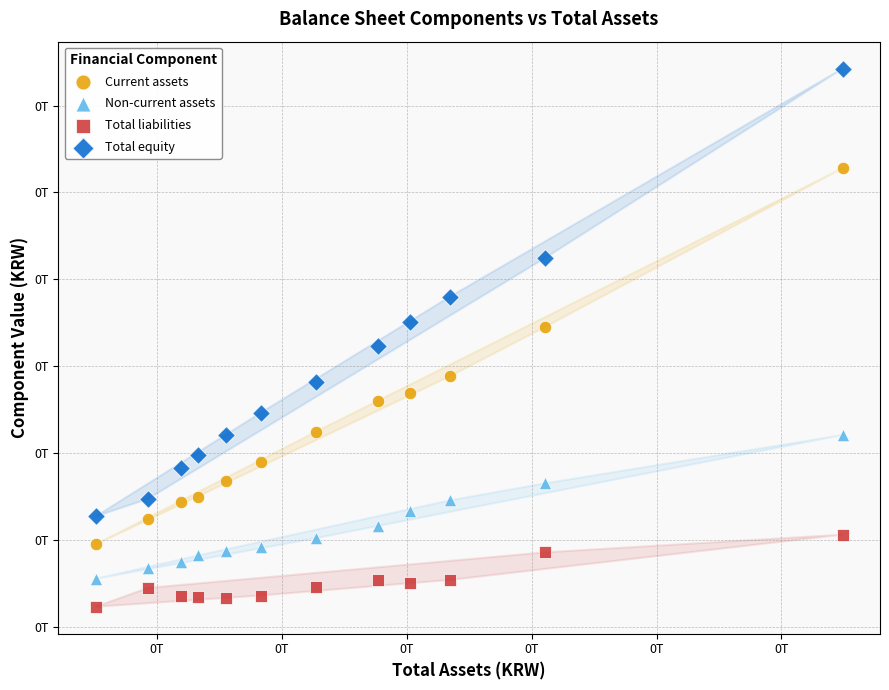

What are all the series names shown in the legend?

Current assets, Non-current assets, Total liabilities, Total equity